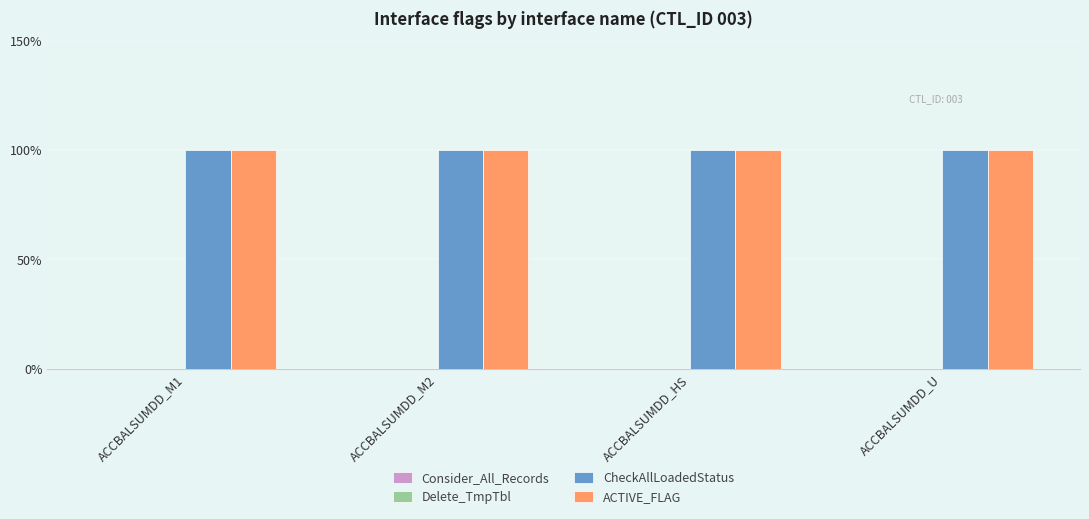

Between ACCBALSUMDD_M1 and ACCBALSUMDD_U, which is larger?

ACCBALSUMDD_M1